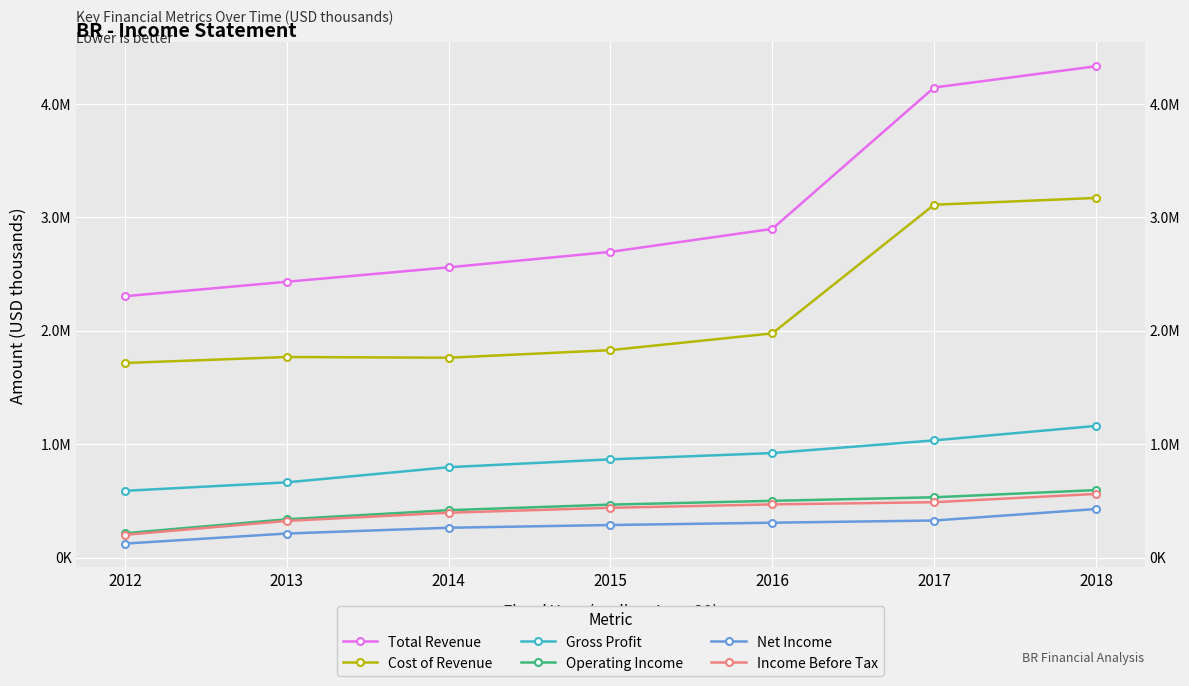

At which label does Operating Income reach its peak?

2018